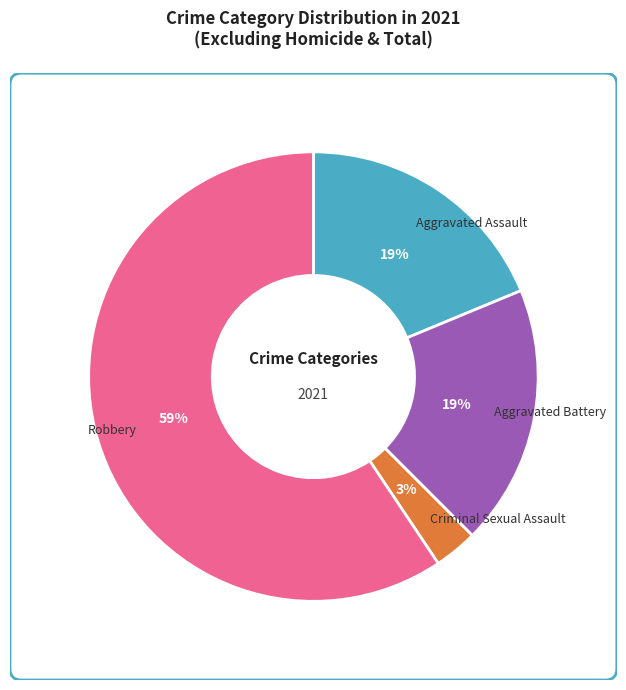

How many segments does this pie chart have?

4